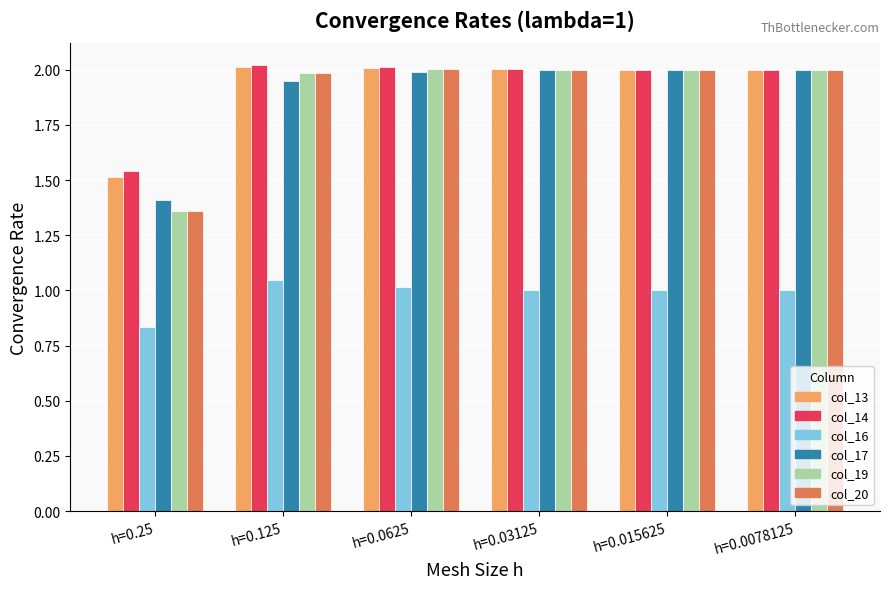

What is the maximum value shown in the chart?

2.0